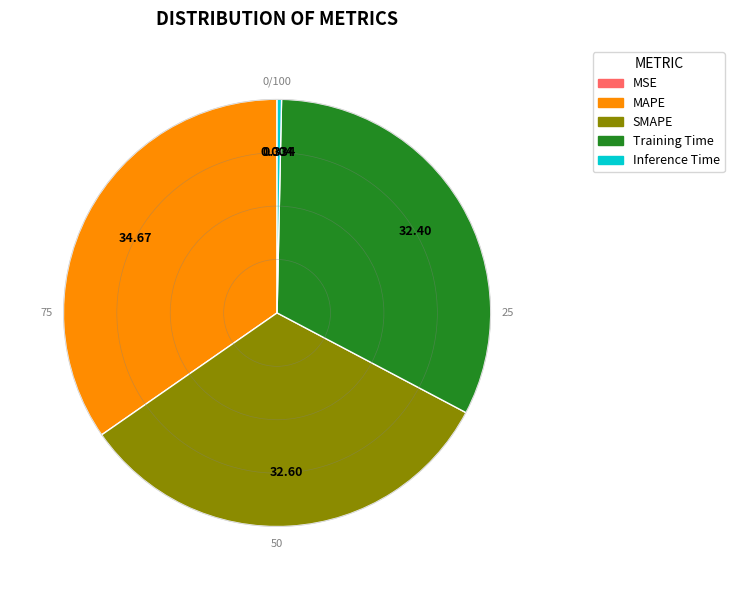

True or false: MAPE accounts for 27% of the total.

False